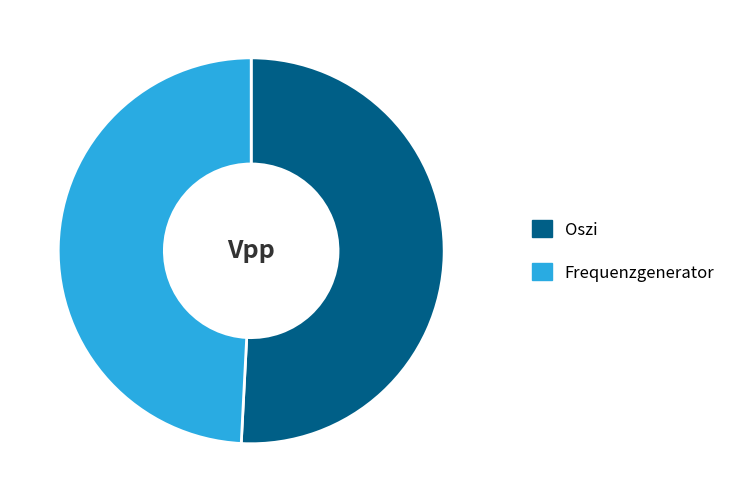

What is the majority slice?

Oszi